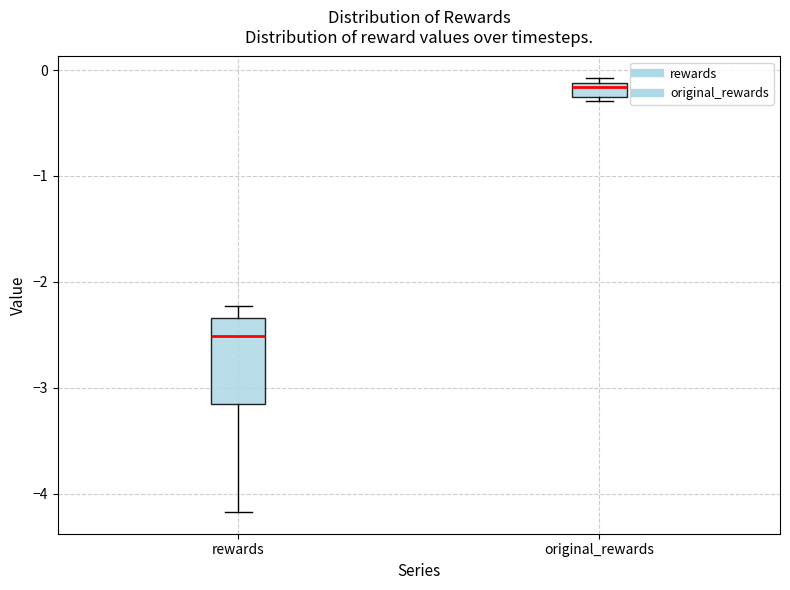

Comparing the boxes themselves (not the whiskers), which one is the tallest?

rewards